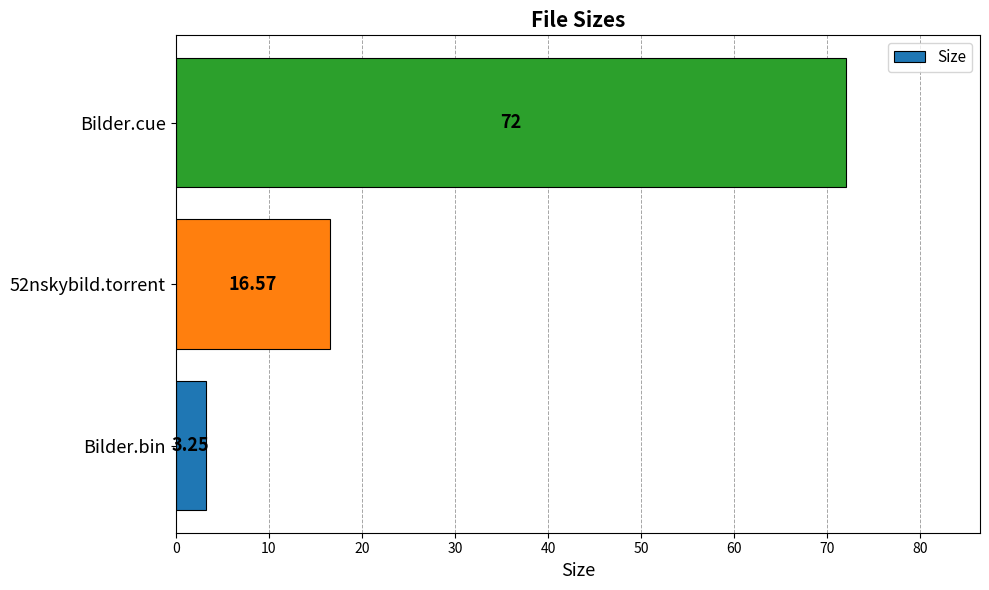

What is the average value?

30.6